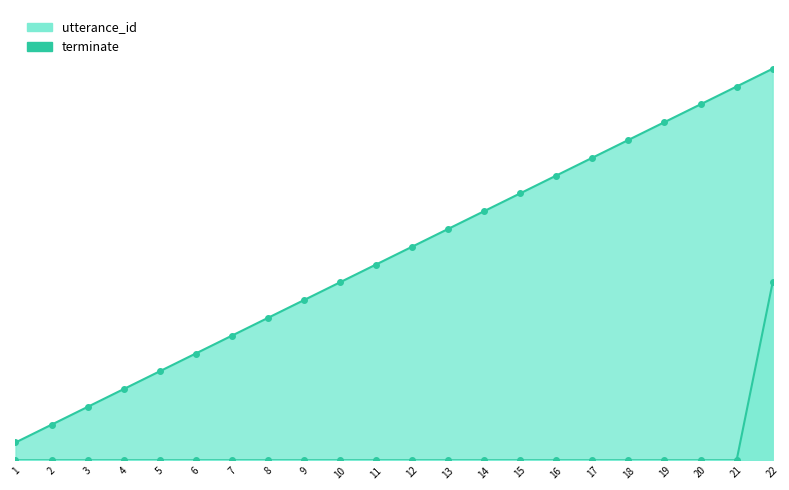

Reading left to right, what are all the values shown in this chart?

utterance_id: 1=1	2=2	3=3	4=4	5=5	6=6	7=7	8=8	9=9	10=10	11=11	12=12	13=13	14=14	15=15	16=16	17=17	18=18	19=19	20=20	21=21	22=22
terminate: 1=0	2=0	3=0	4=0	5=0	6=0	7=0	8=0	9=0	10=0	11=0	12=0	13=0	14=0	15=0	16=0	17=0	18=0	19=0	20=0	21=0	22=10